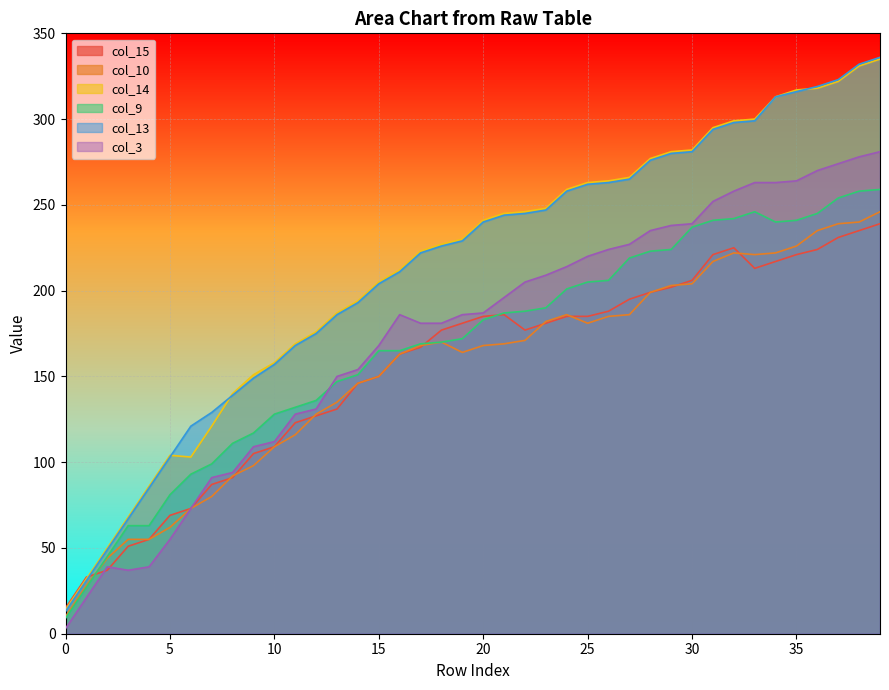

True or false: col_13 has more than 0 interior local peaks.

False